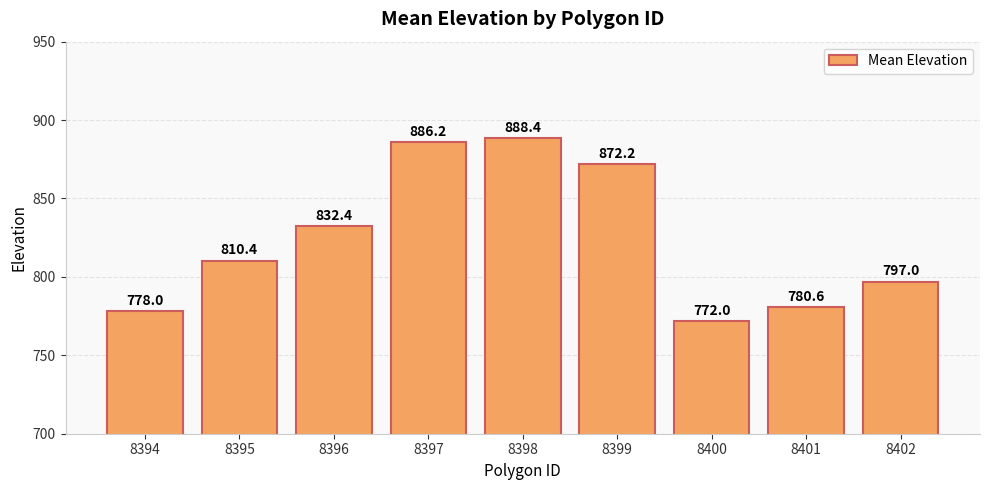

How many data points are less than 810?

4